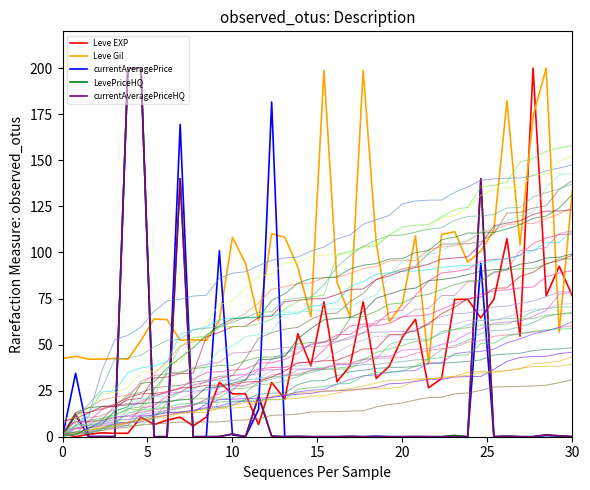

True or false: Leve EXP and currentAveragePriceHQ intersect in this chart.

True